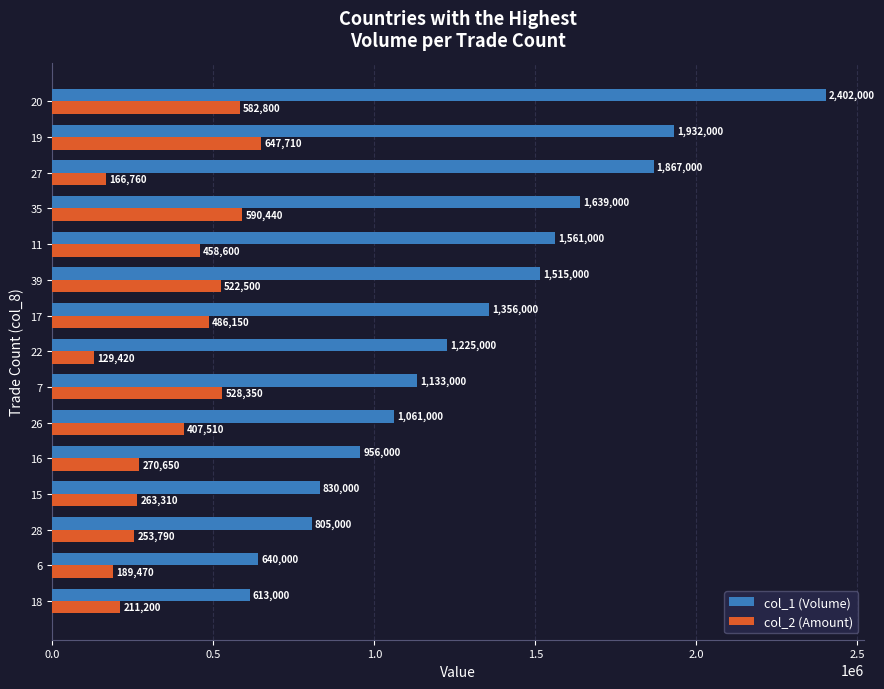

What is the spread (max minus min) of values at 7?

604650